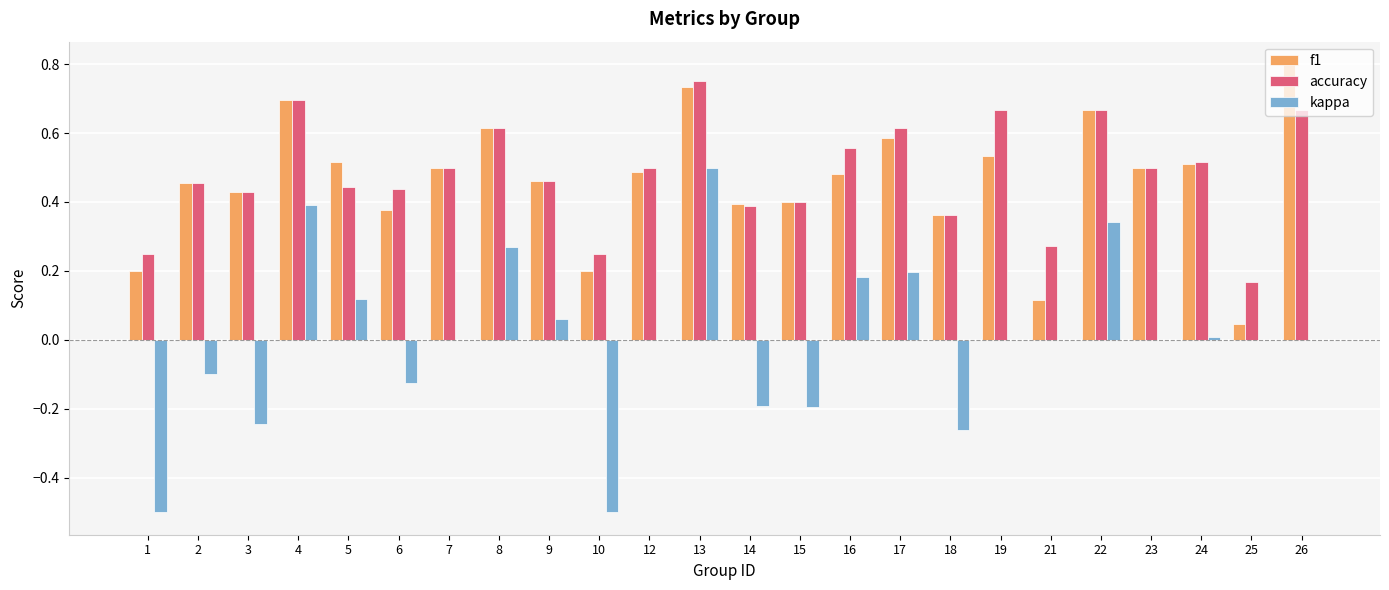

What is the sum of all f1 values?

11.1